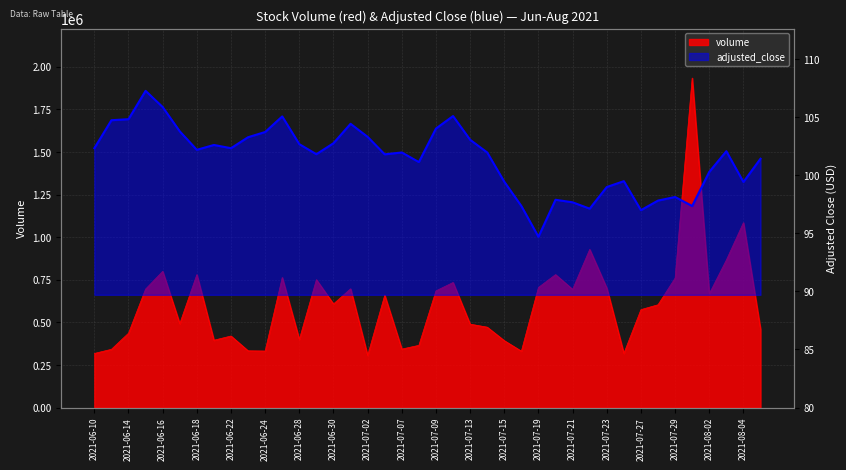

Where is the first local minimum for adjusted_close?

2021-06-18